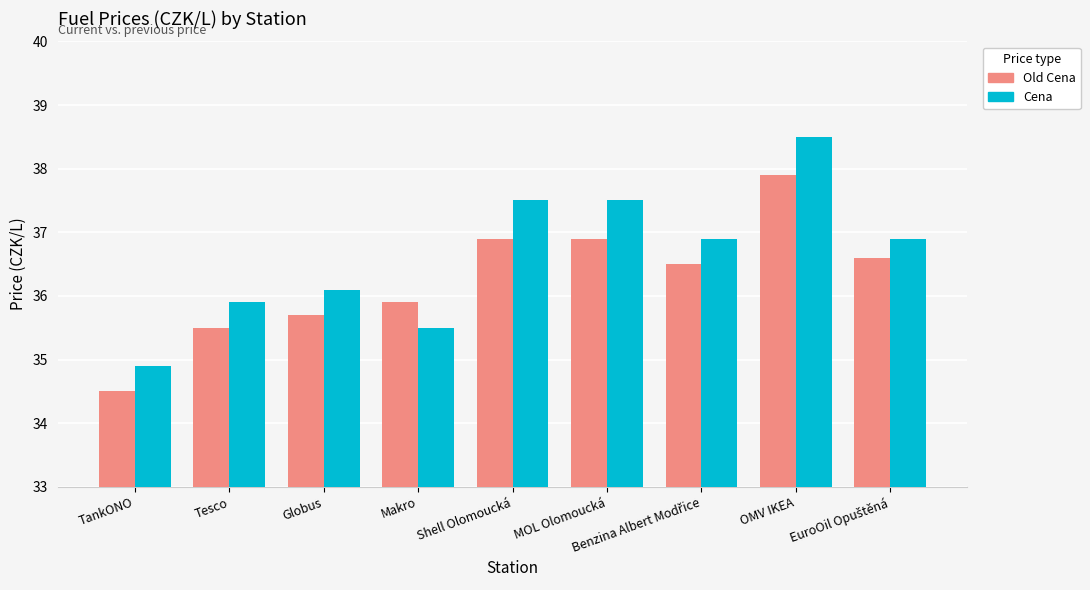

What is the label of the 6th bar from the left?

MOL Olomoucká